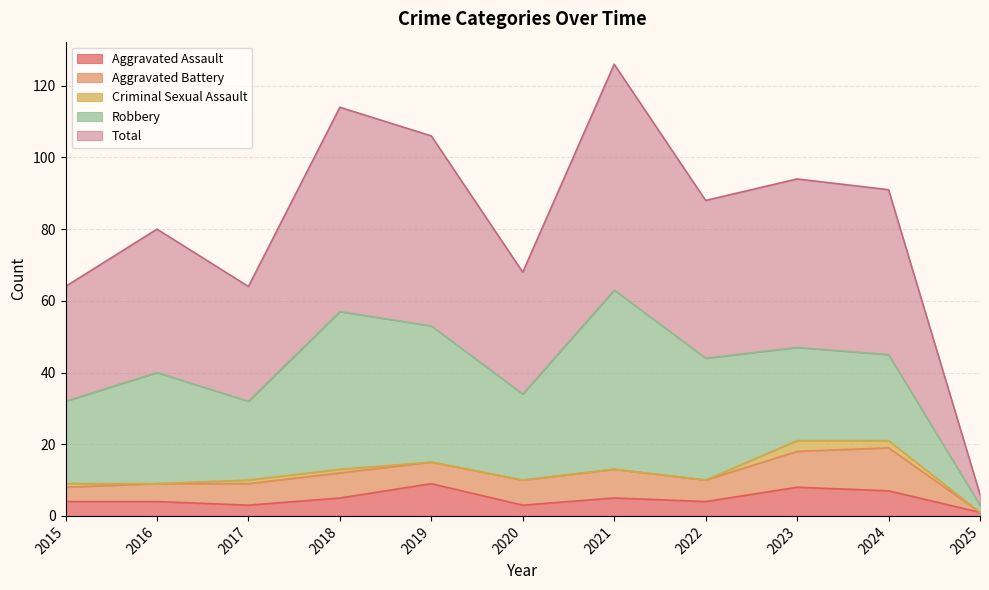

How many series are shown in this chart?

5